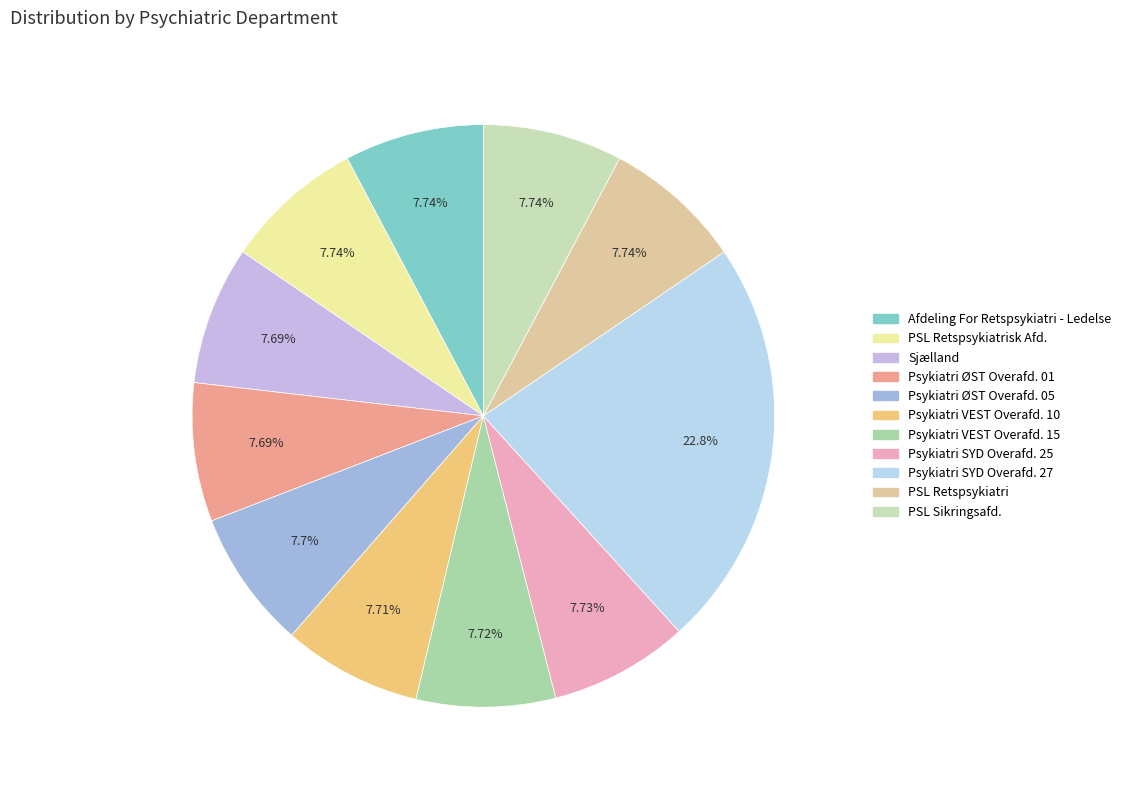

How many slices are in this pie chart?

11